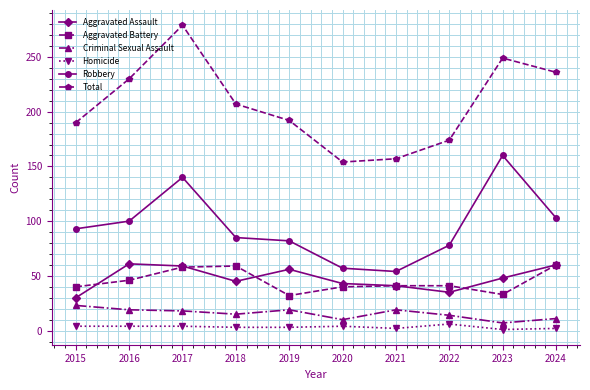

True or false: Aggravated Battery has more than 0 points higher than both neighbors.

True